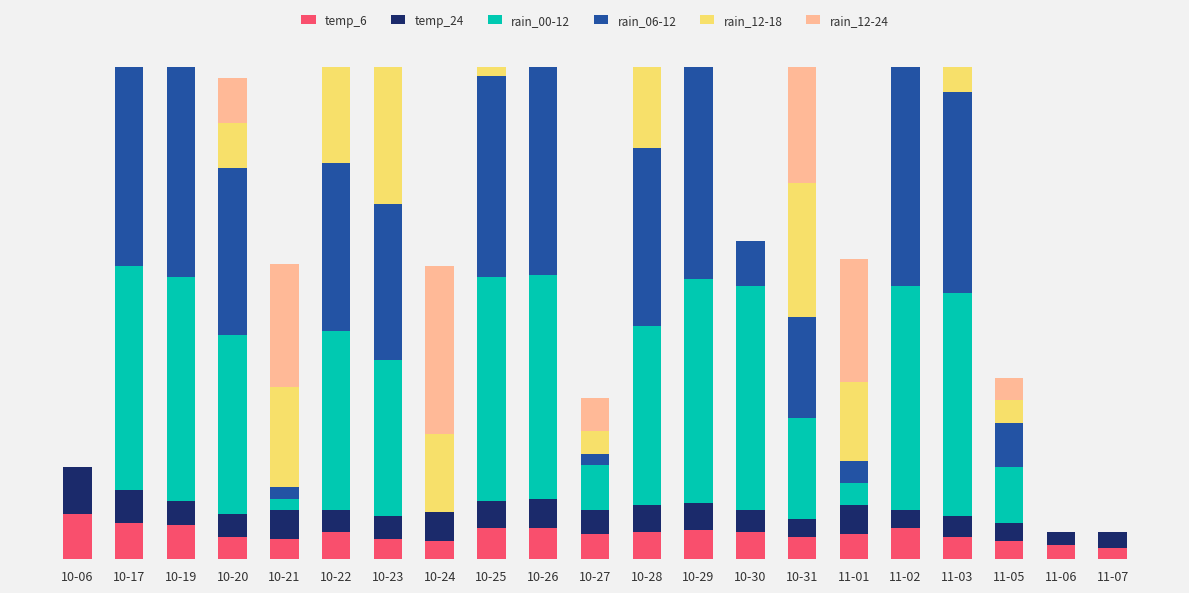

What is the label of the 7th bar from the right?

10-31